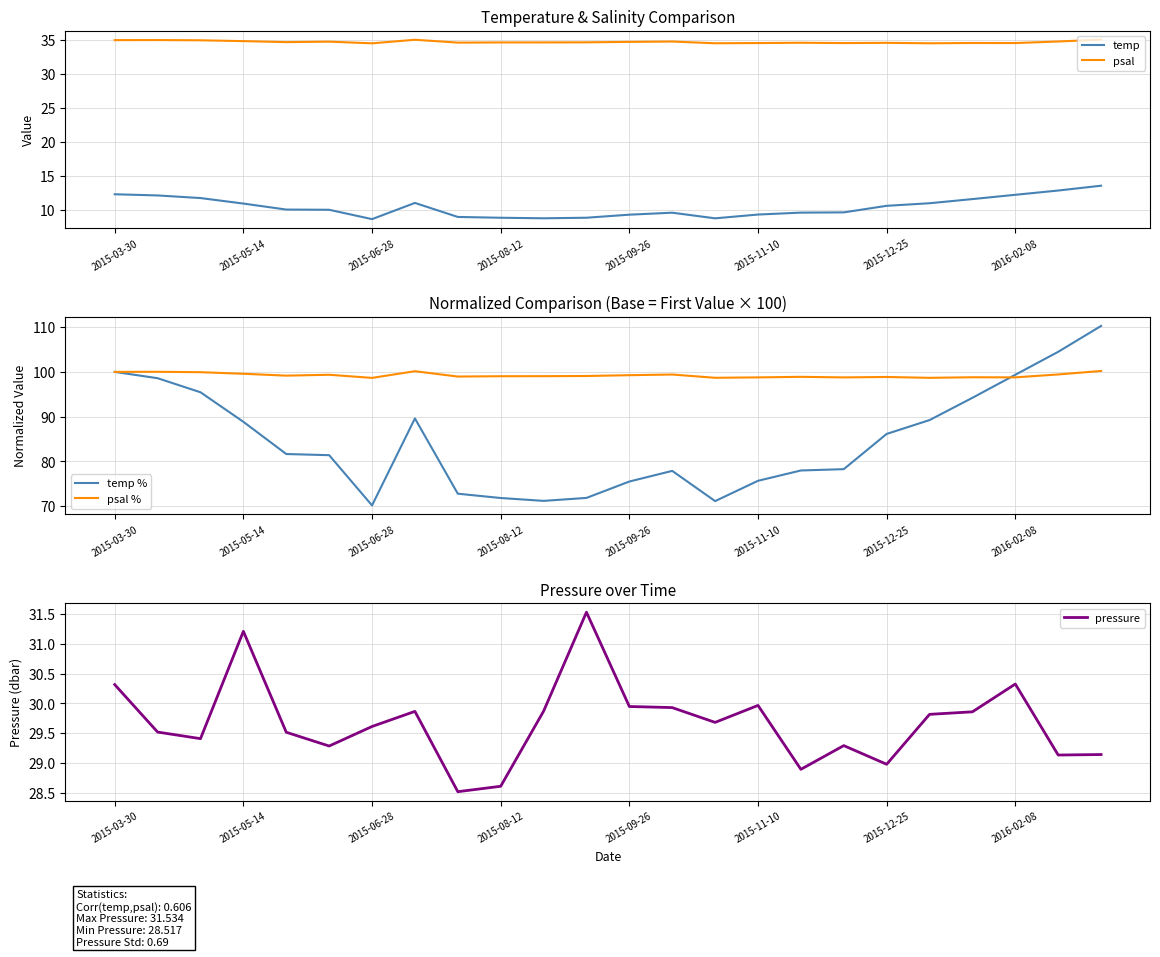

What are all the series names shown in the legend?

temp, psal, temp %, psal %, pressure